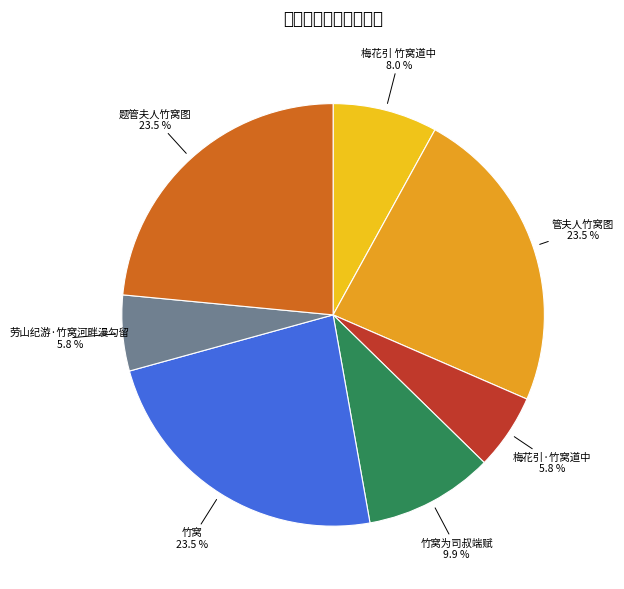

Is there a majority slice in this chart?

No